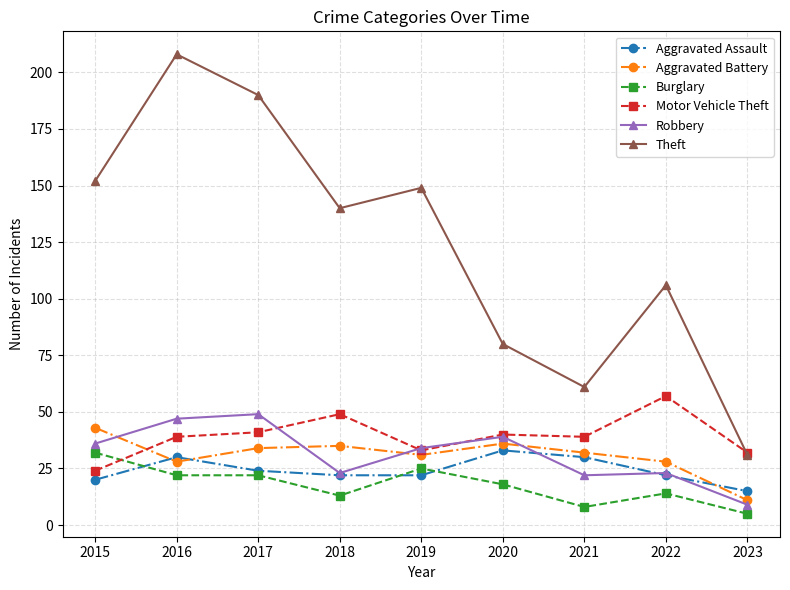

What is the maximum value for Motor Vehicle Theft?

57